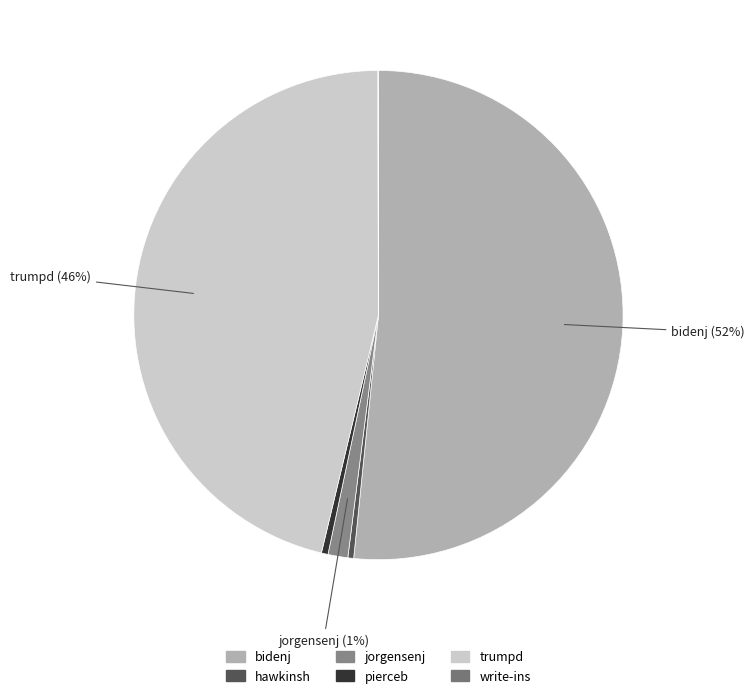

What is the ratio of the value at jorgensenj to the value at hawkinsh?

3.4